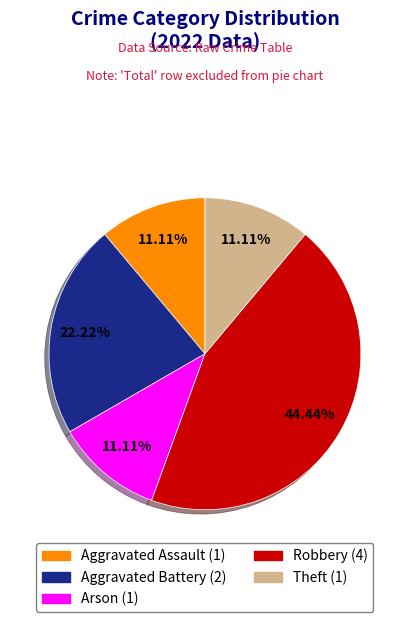

What is the largest slice in the pie chart?

Robbery